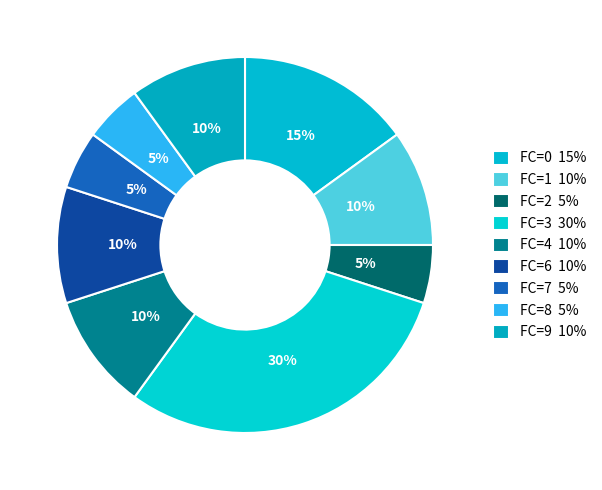

To the nearest percent, what is the average slice percentage?

11%